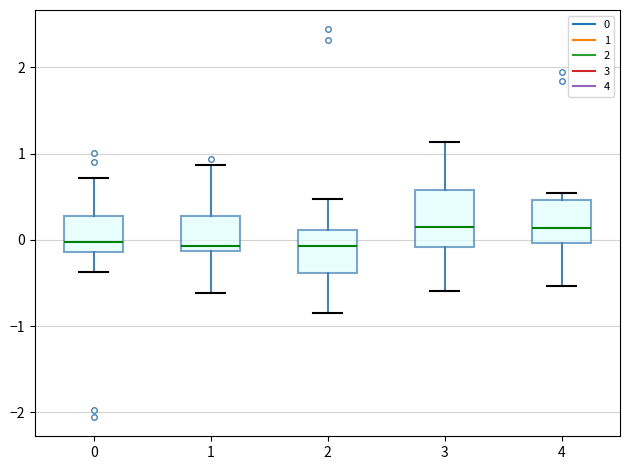

Which box is the tallest, from its lower edge to its upper edge?

3